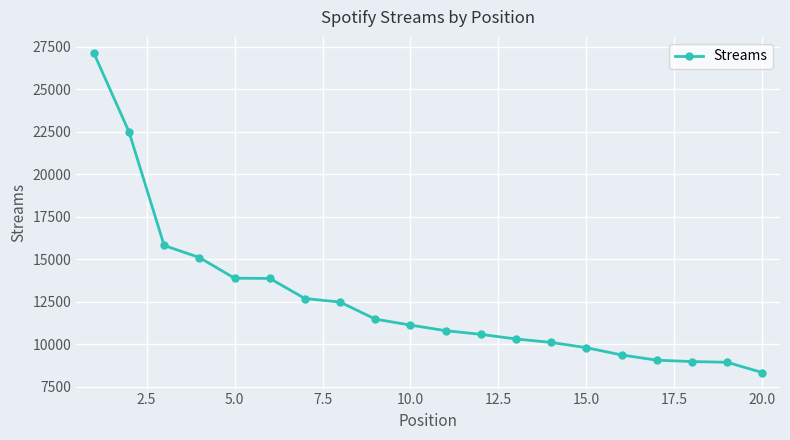

What is the greatest value displayed?

27142